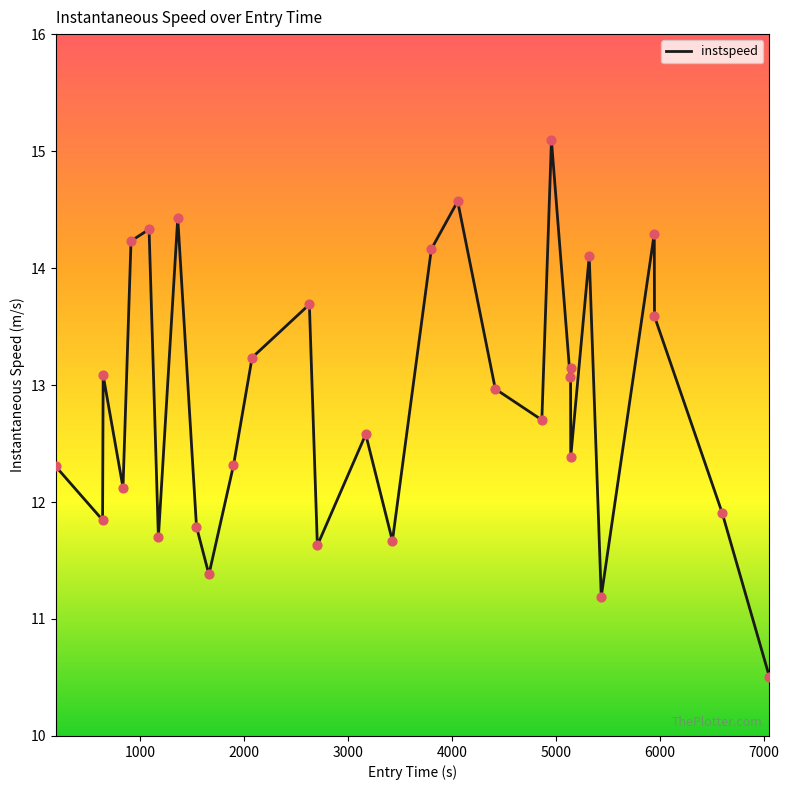

What is the minimum value shown in the chart?

10.5